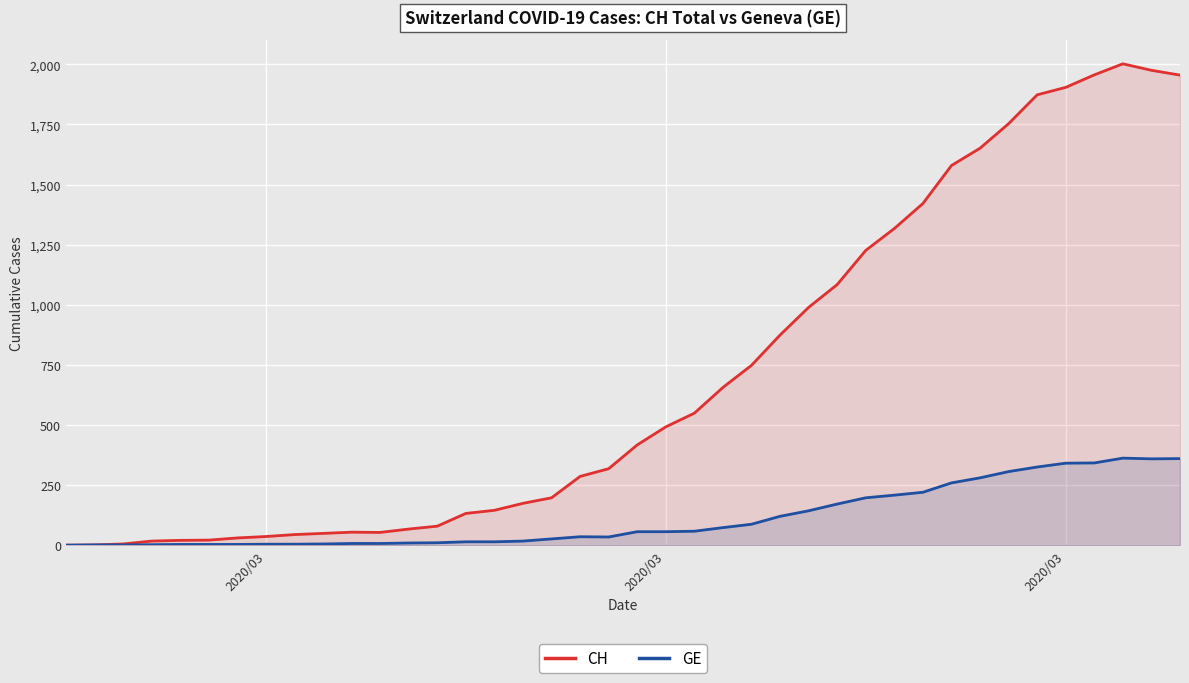

What is the sum of all GE values?

4522